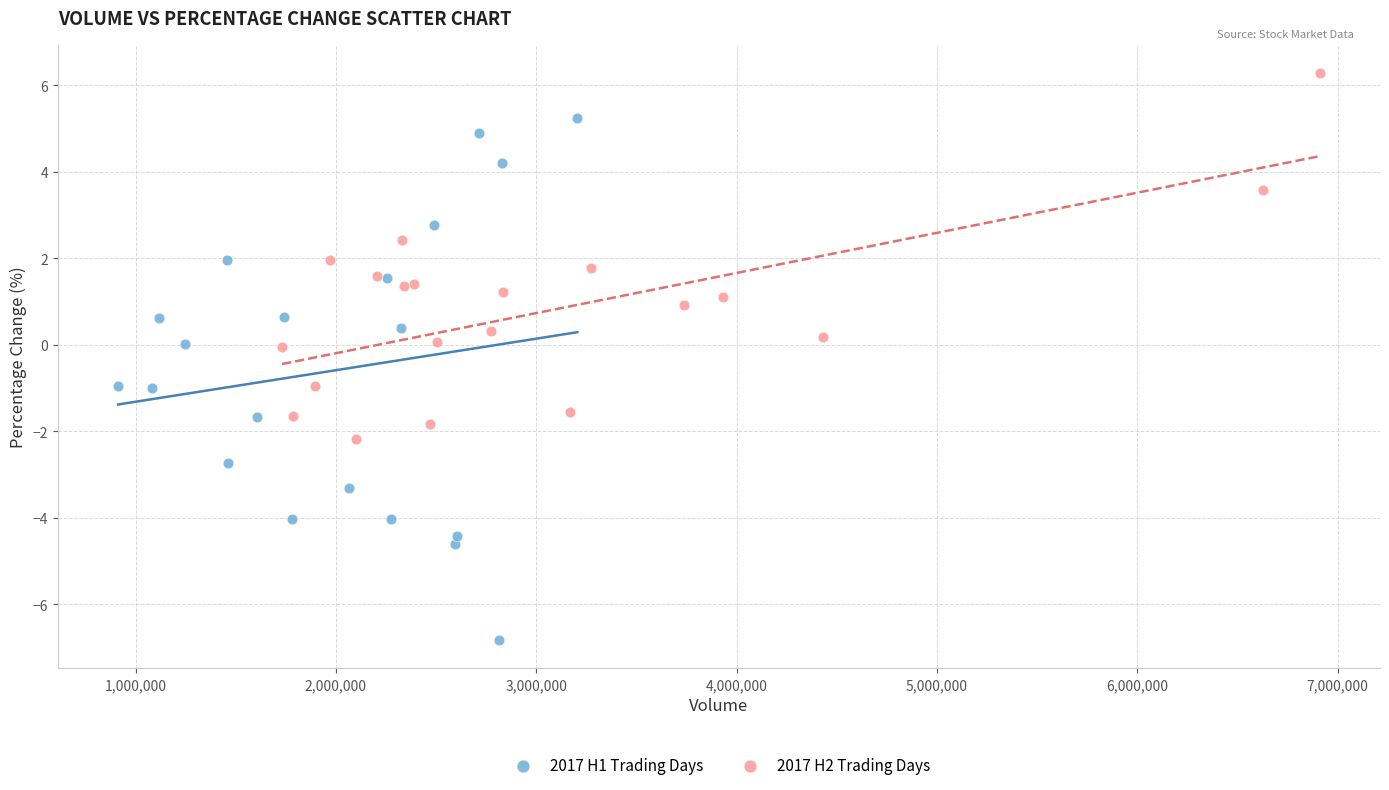

Which series reaches the minimum Y coordinate?

2017 H1 Trading Days